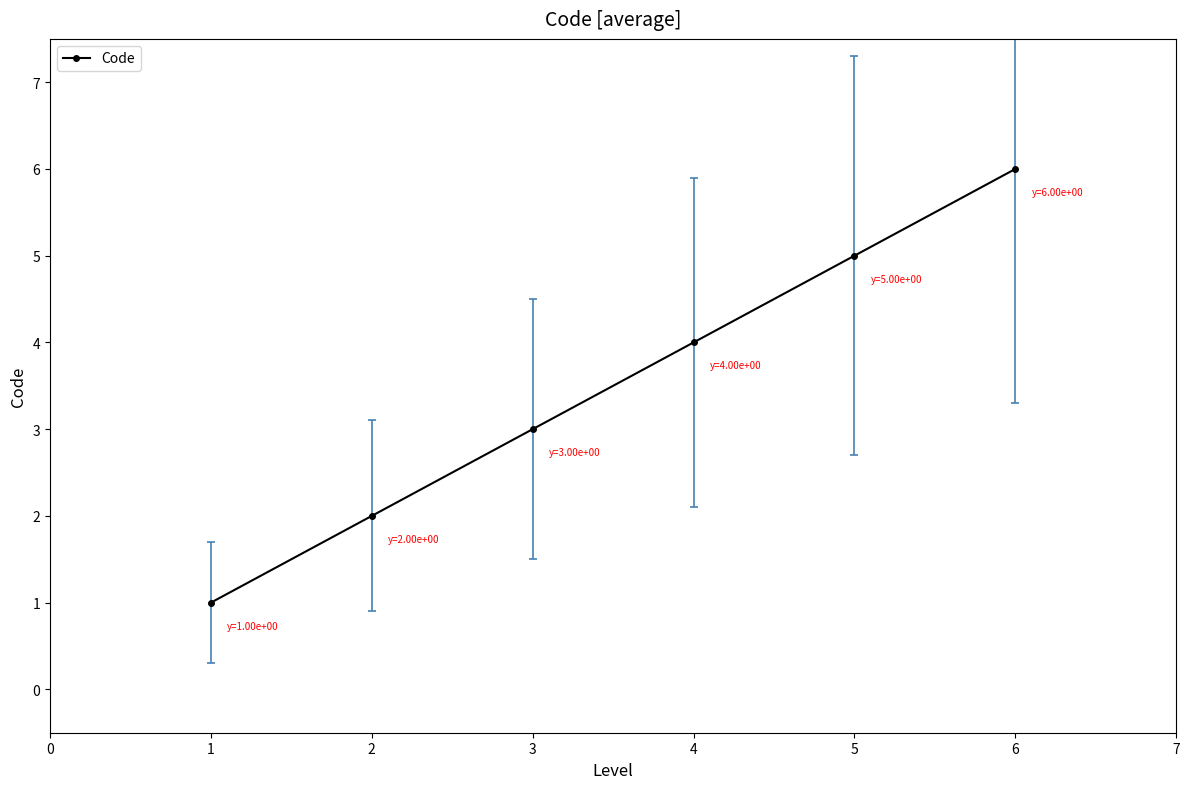

Count the values in the range 2 to 5.

4